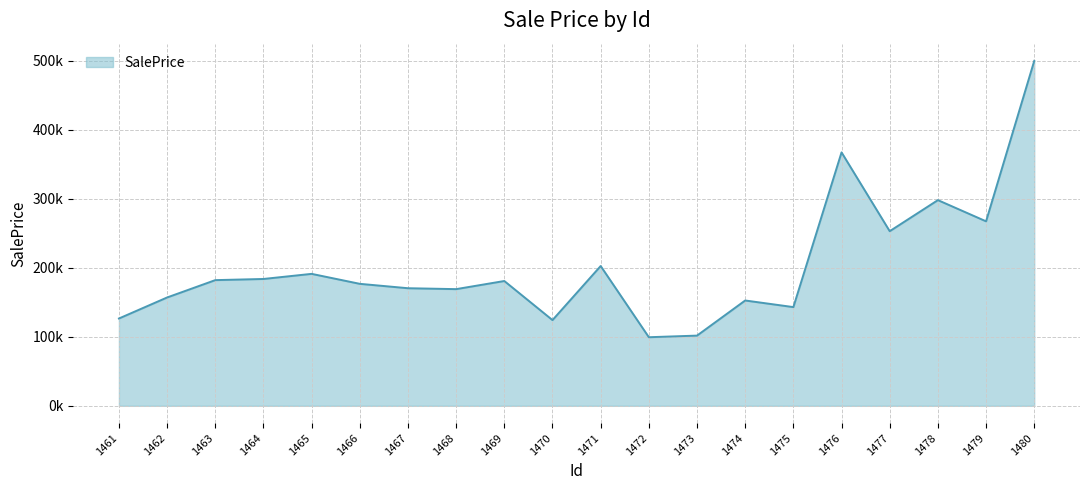

Does the chart have visible grid lines?

Yes